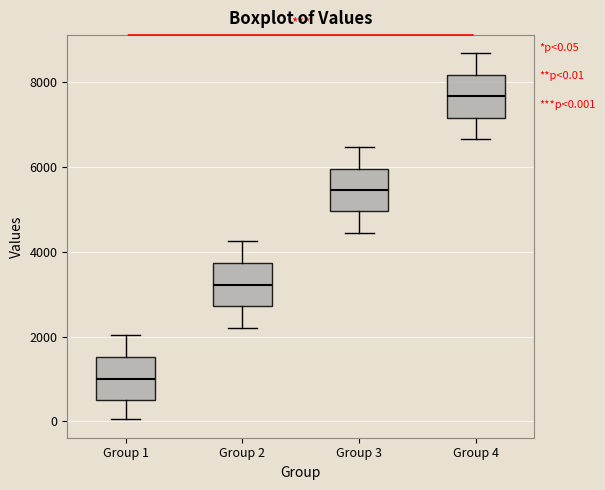

Which box has the highest median line?

Group 4